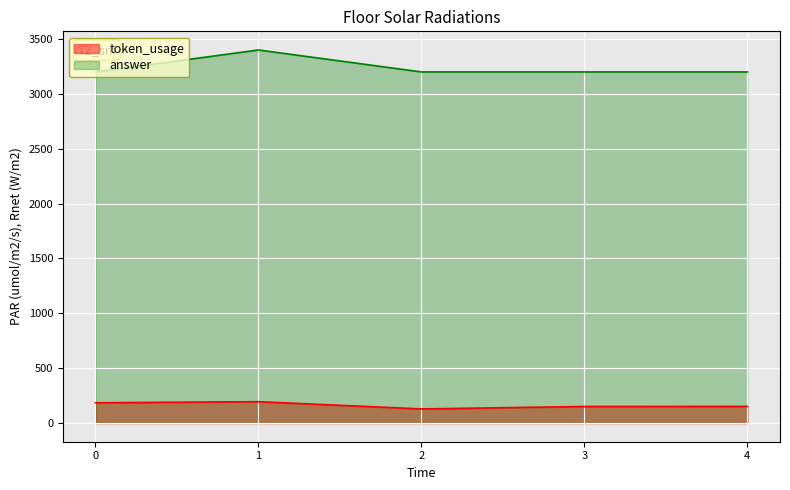

At how many categories does at least one series exceed 320?

5